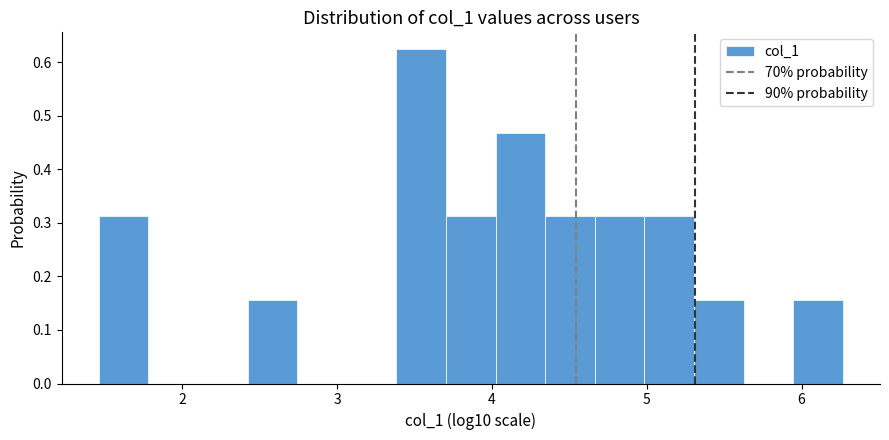

Around what value on the x-axis is the tallest bar? Give the approximate position of its centre, as read against the axis.

3.5